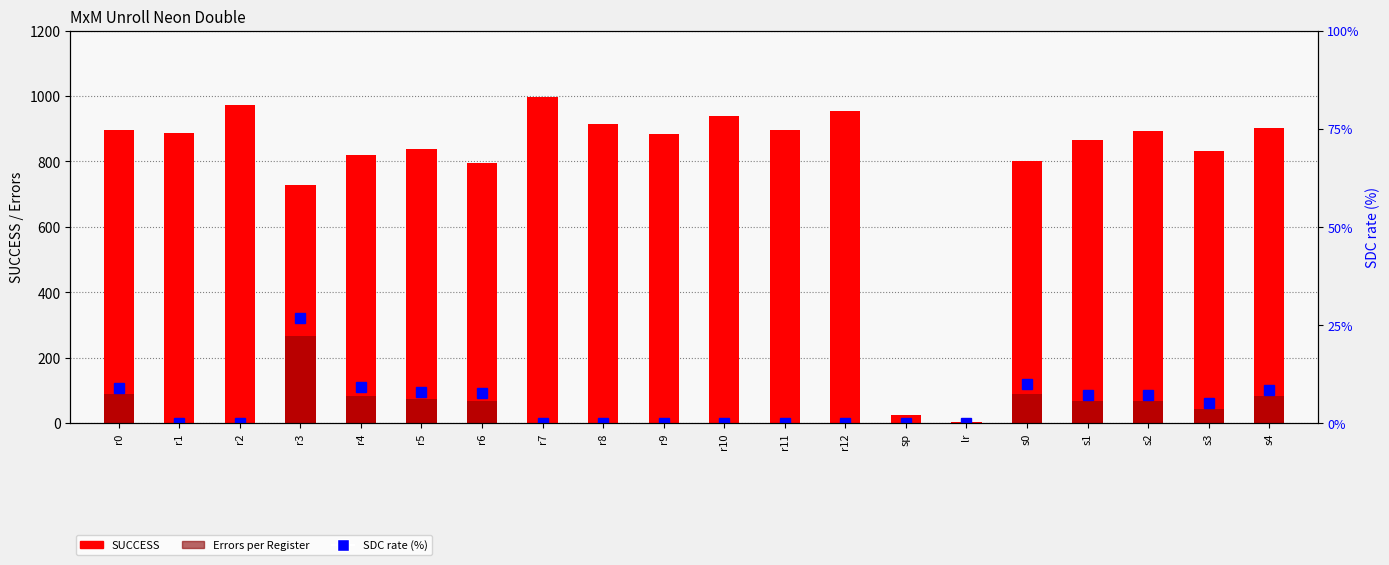

True or false: Errors per Register has a value of 140.9 at r4.

False